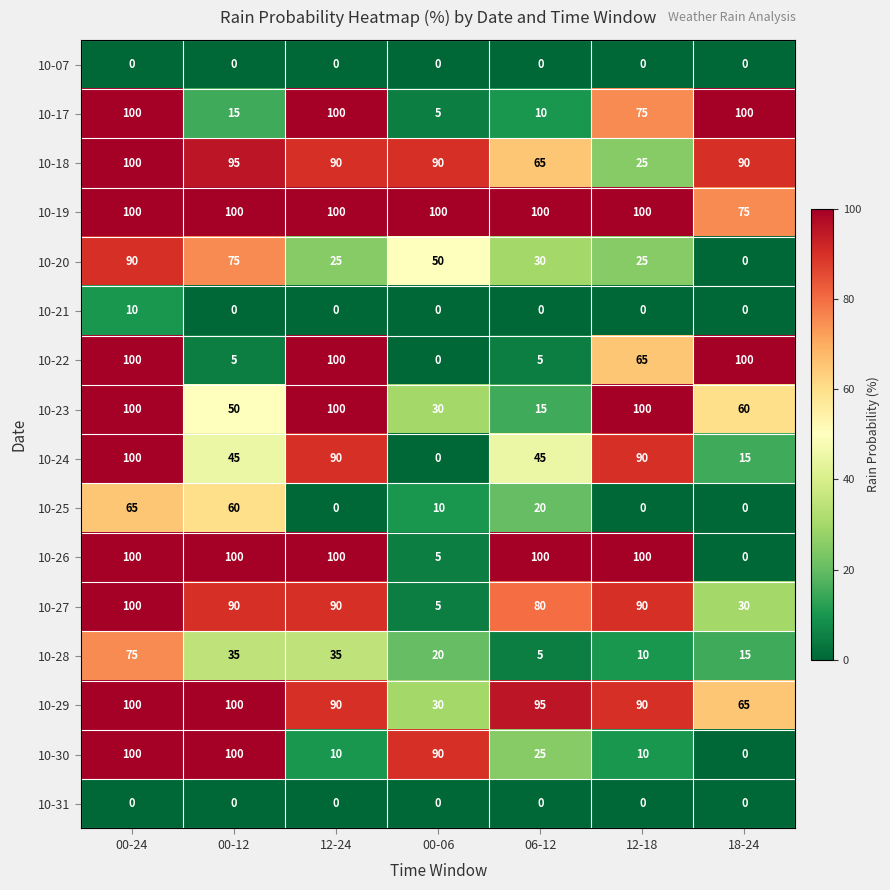

What is the difference between the highest and lowest values at 12-18?

100